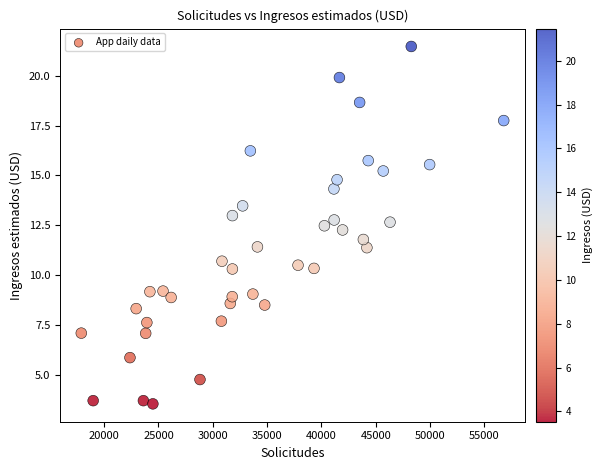

What is the range of X values (max minus min)?

38894.0